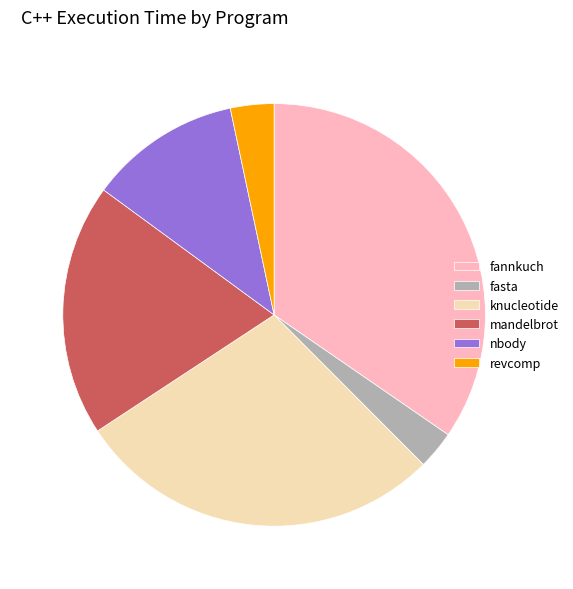

The mandelbrot slice represents 19% of the pie. True or false?

True